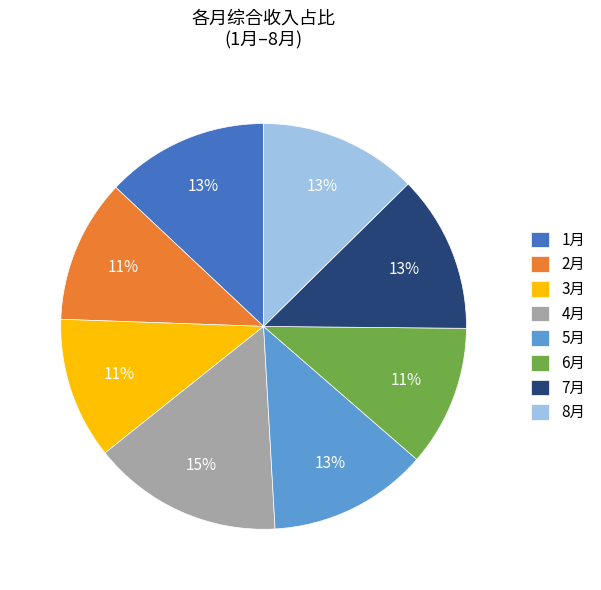

What is the largest slice in the pie chart?

4月